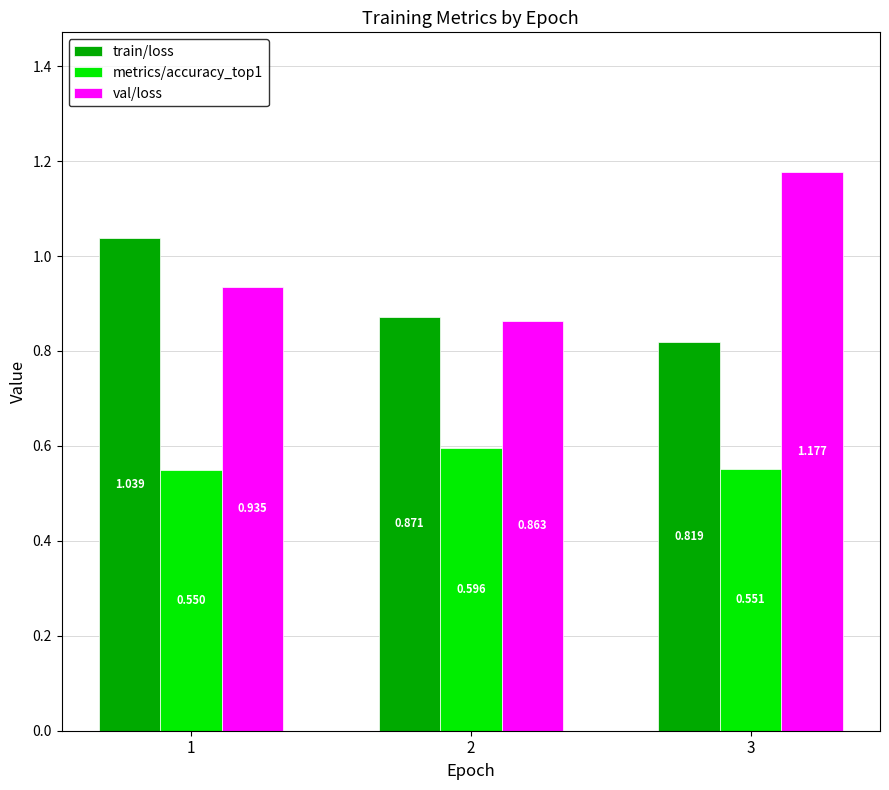

Is the value of val/loss at 3 greater than the value of metrics/accuracy_top1 at 3?

Yes